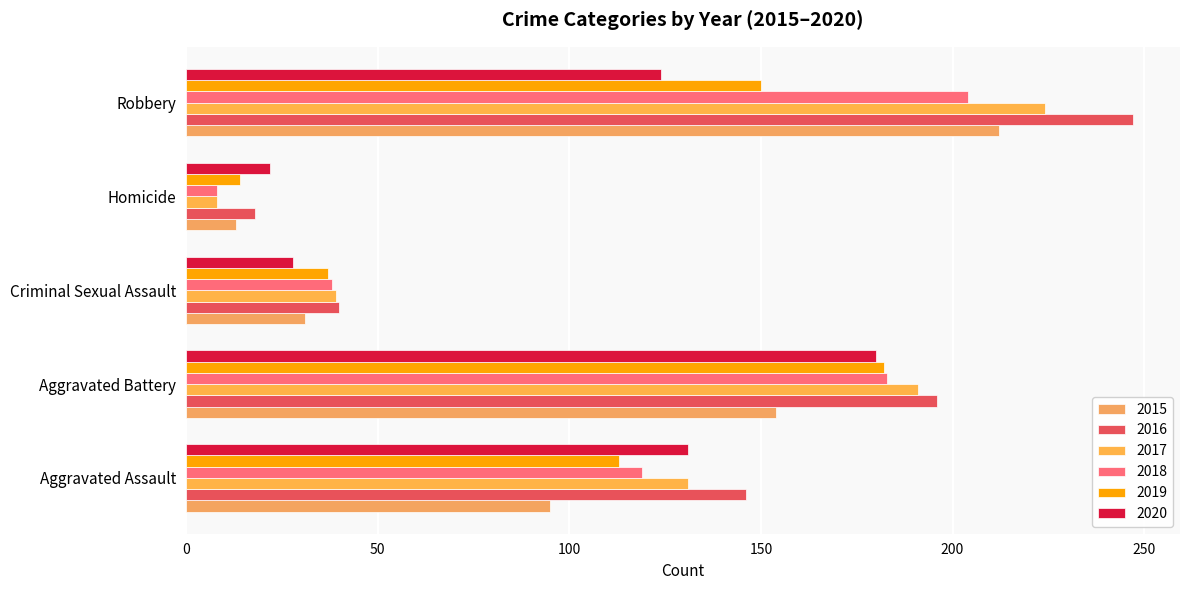

What are all the series names shown in the legend?

2015, 2016, 2017, 2018, 2019, 2020